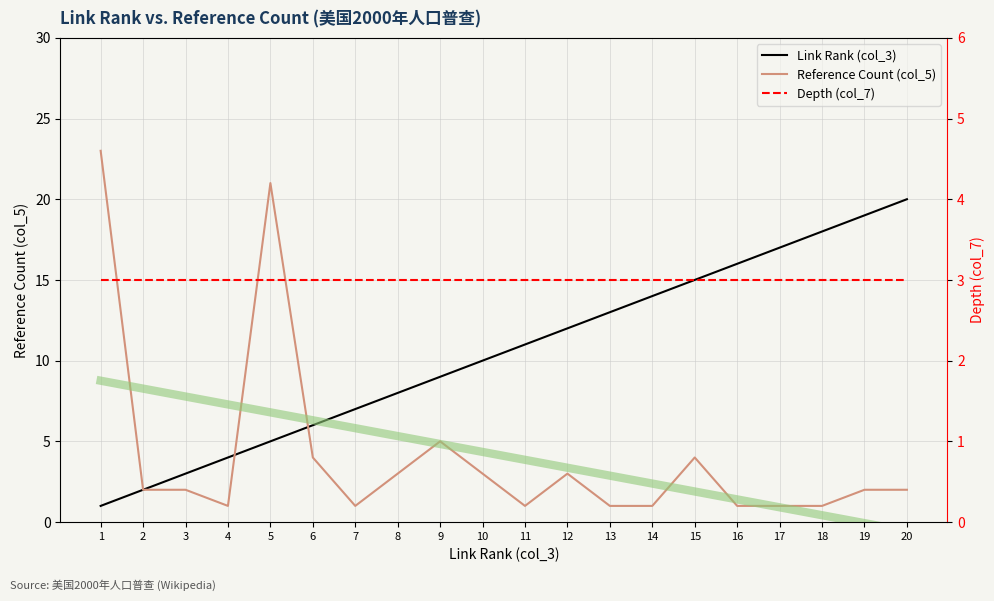

The Depth (col_7) series shows 3 at 11. True or false?

True